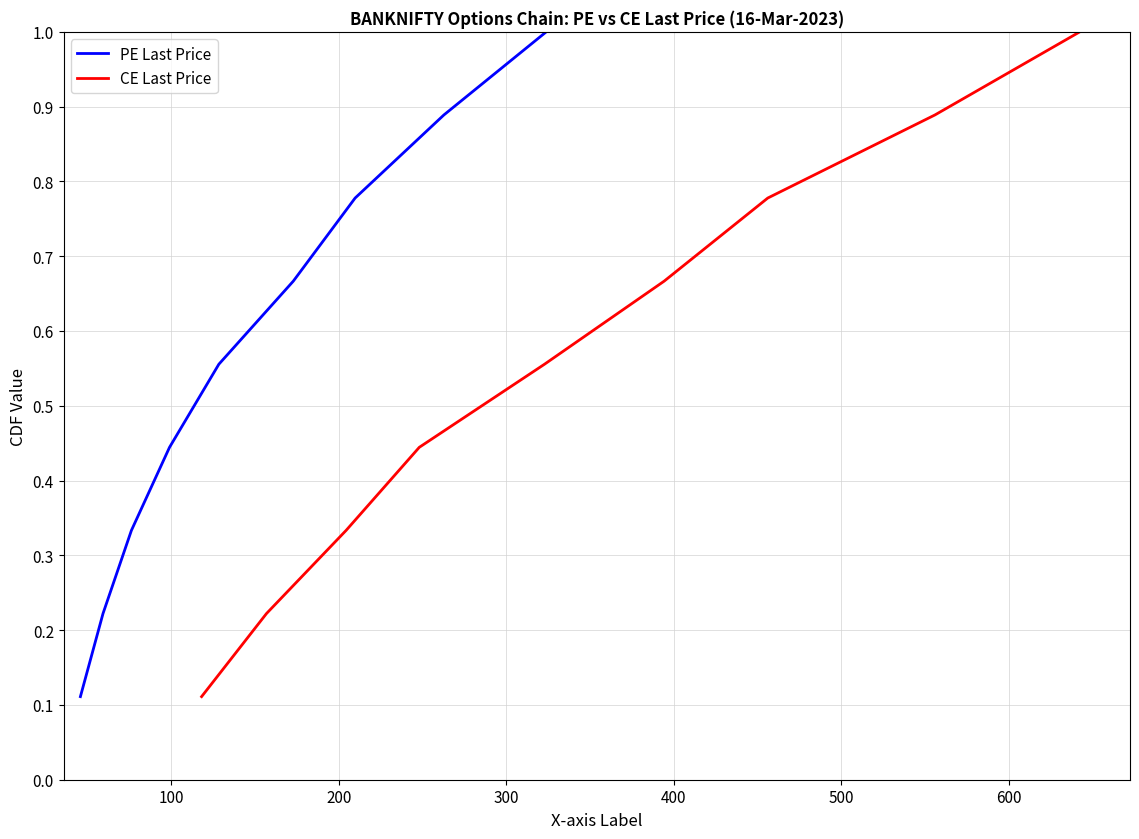

Is the value of PE Last Price at 500 greater than the value of CE Last Price at 8?

No